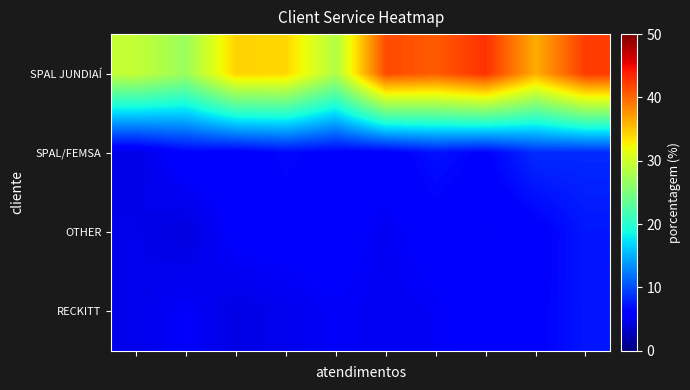

What is the greatest value displayed?

42.9